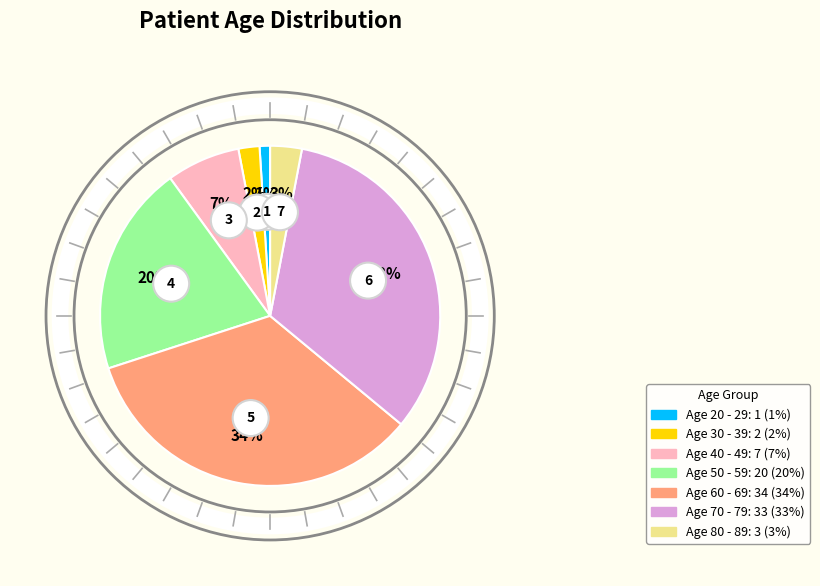

To the nearest percent, what is the average slice percentage?

14%